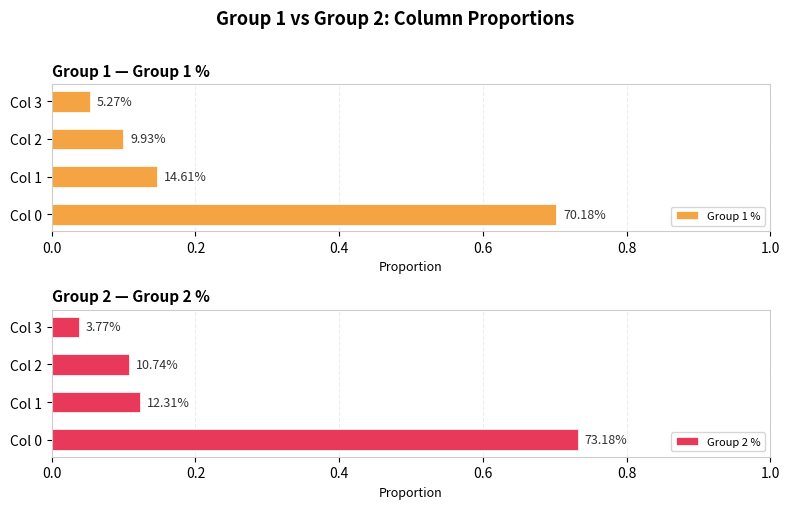

What is the difference between the second highest and minimum values in the Group 2 % series?

0.1